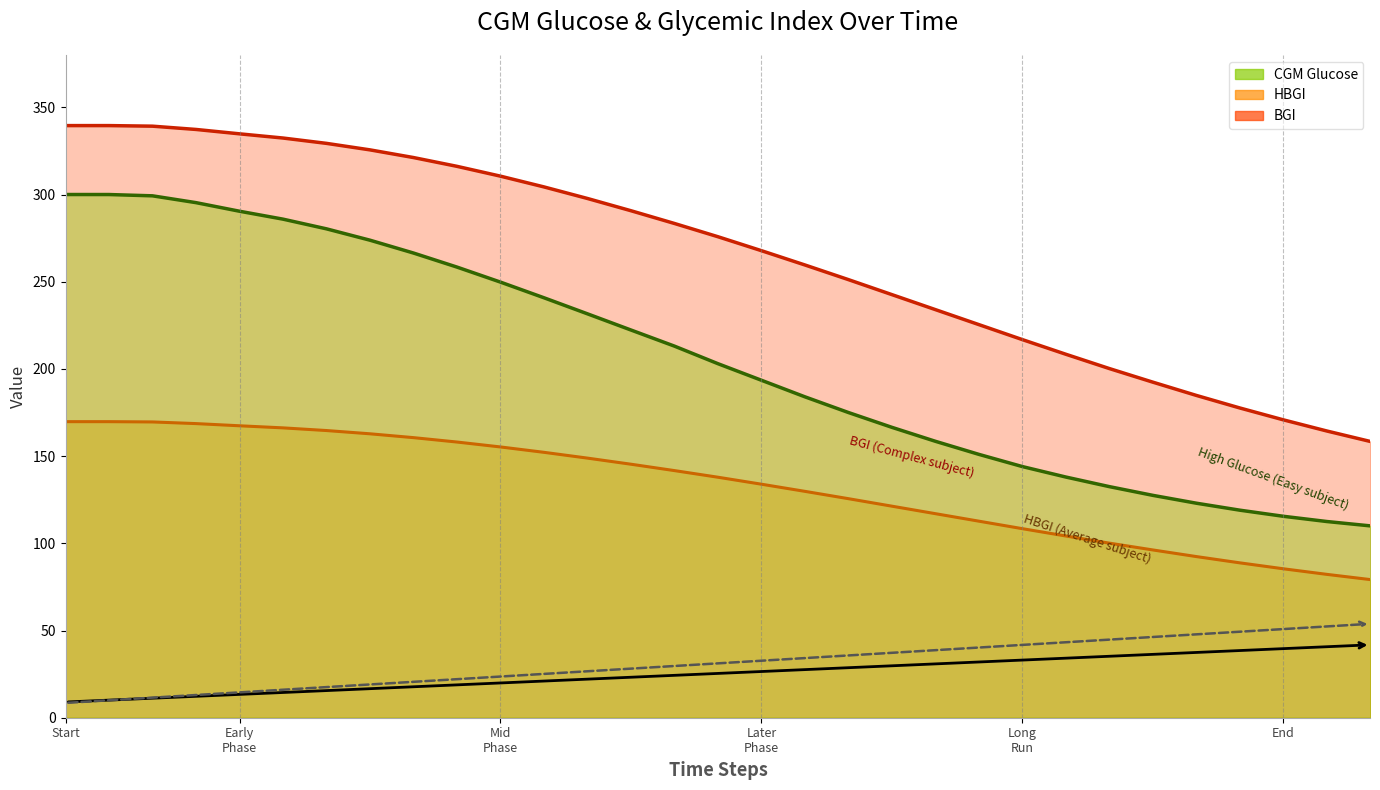

Which series has the widest spread of values?

CGM Glucose